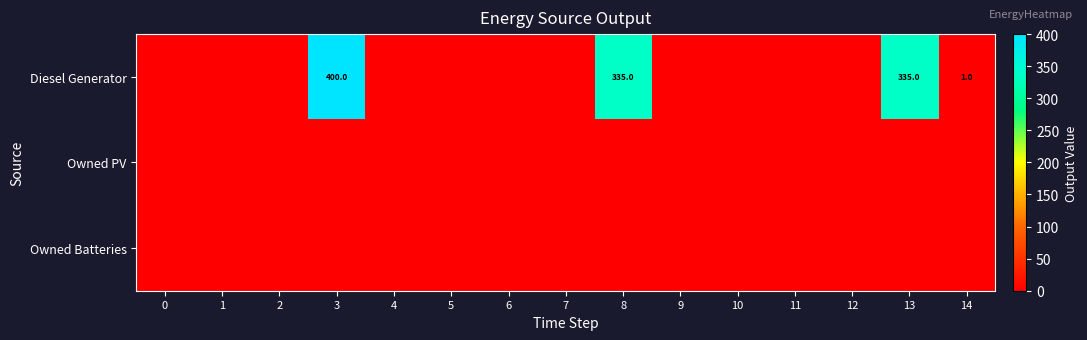

At how many categories does at least one series exceed 242?

3